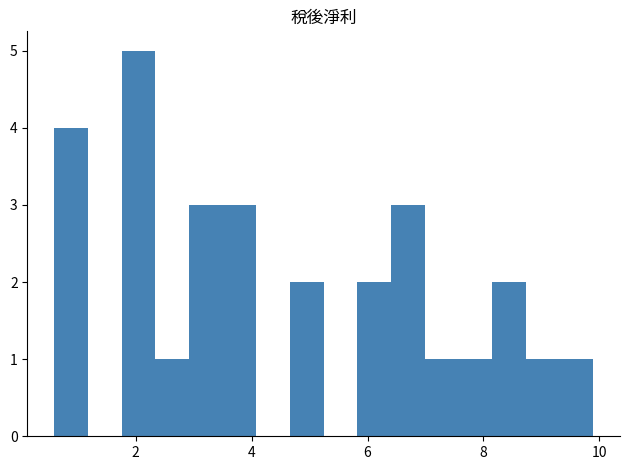

Read against the x-axis, roughly where is the centre of the tallest bar?

2.0